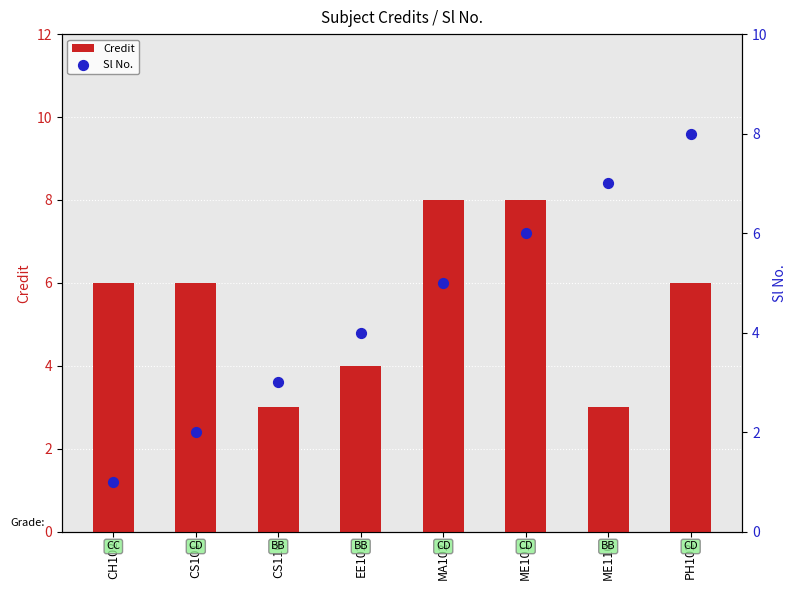

At how many categories does at least one series exceed 6?

4